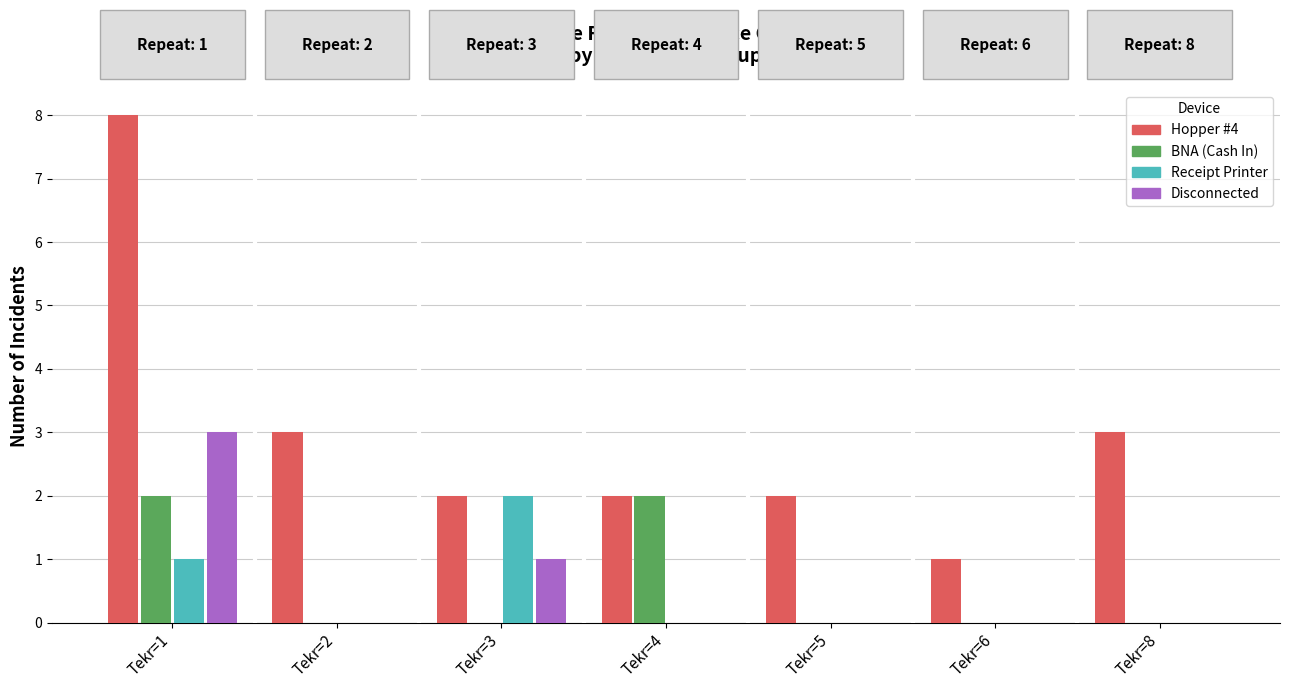

How many distinct data groups are displayed?

4